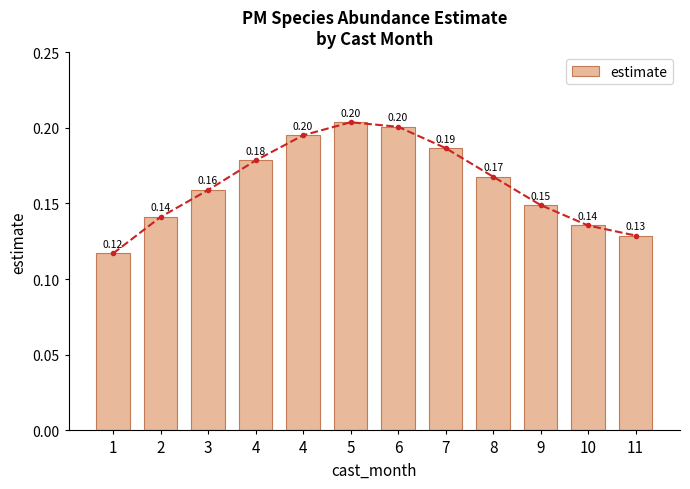

The value at 4 is 0.2. True or false?

True